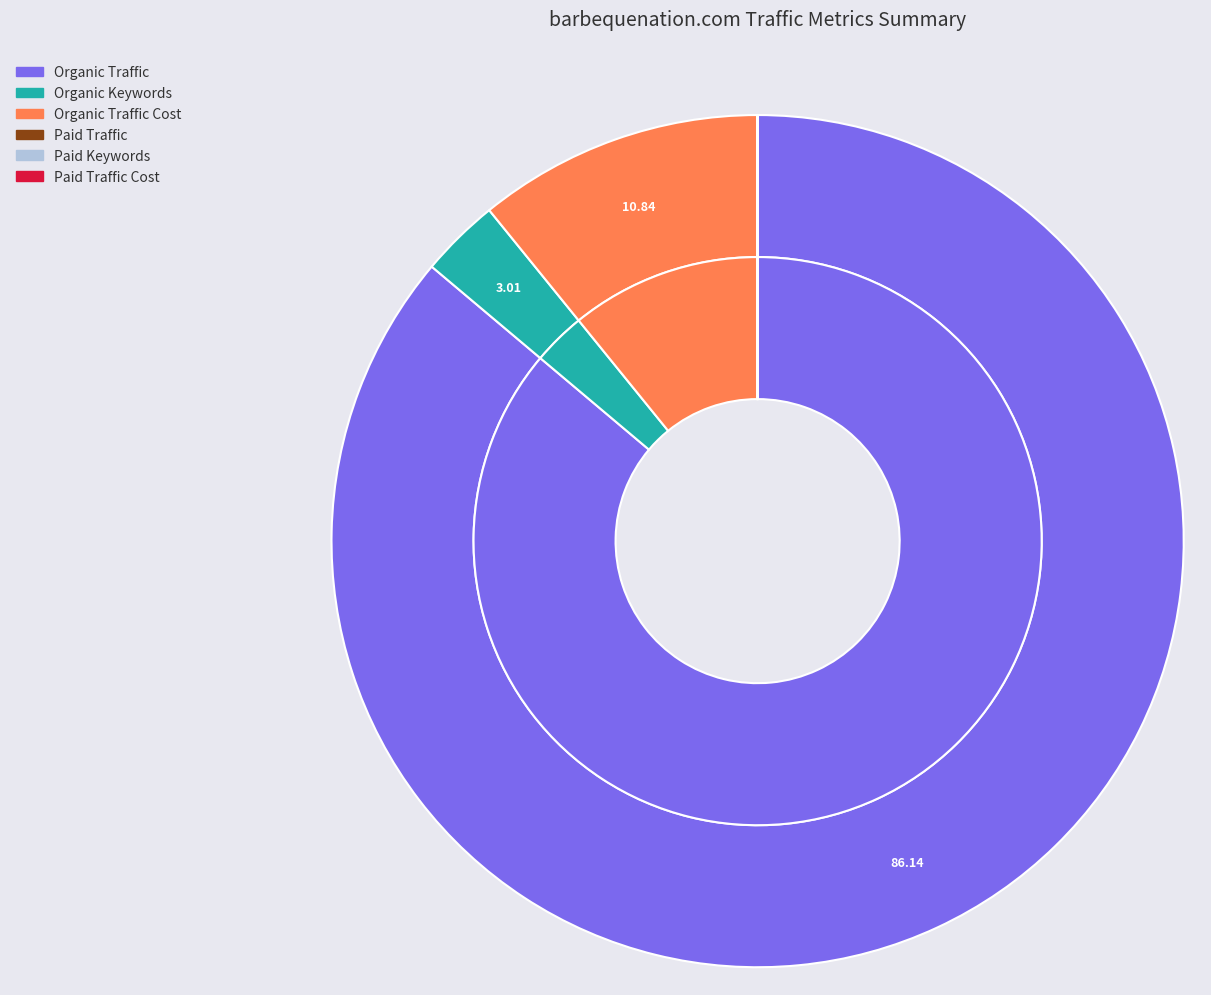

To the nearest percent, what is the combined percentage of Paid Traffic and Organic Keywords?

3%